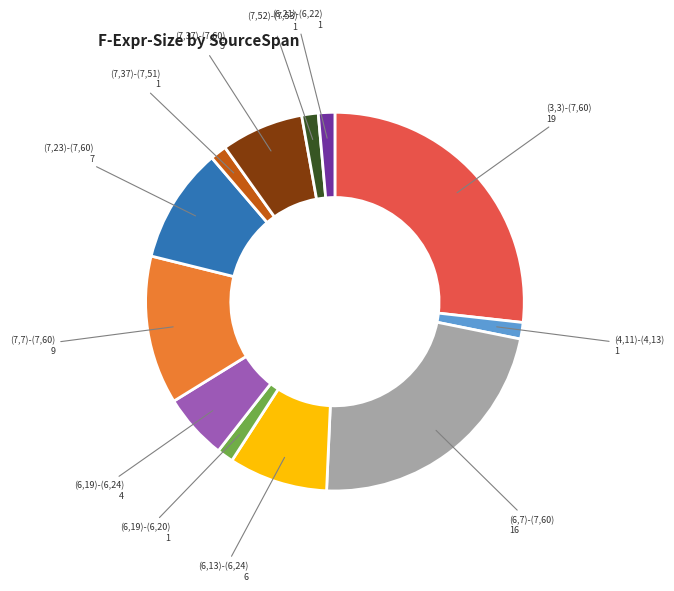

Which category has the biggest portion of the pie?

(3,3)-(7,60)